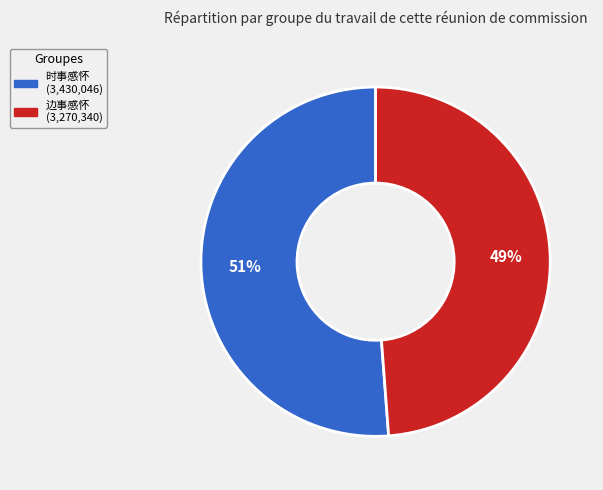

To the nearest percent, what is the difference between the largest and smallest slice percentages?

2%